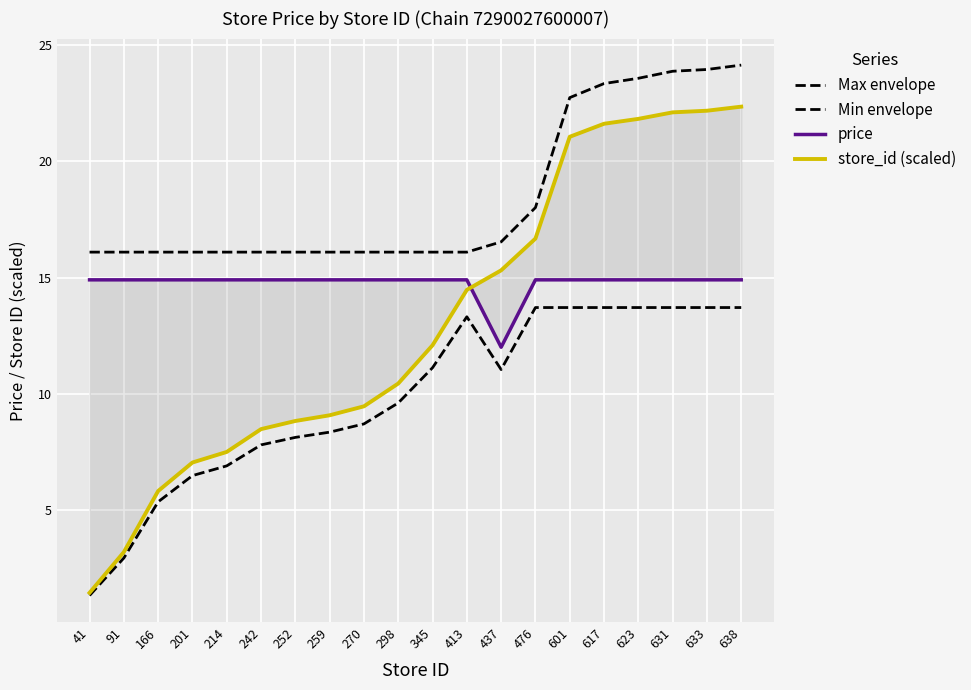

Rank the series by their maximum value, from highest to lowest.

Max envelope, store_id (scaled), price, Min envelope